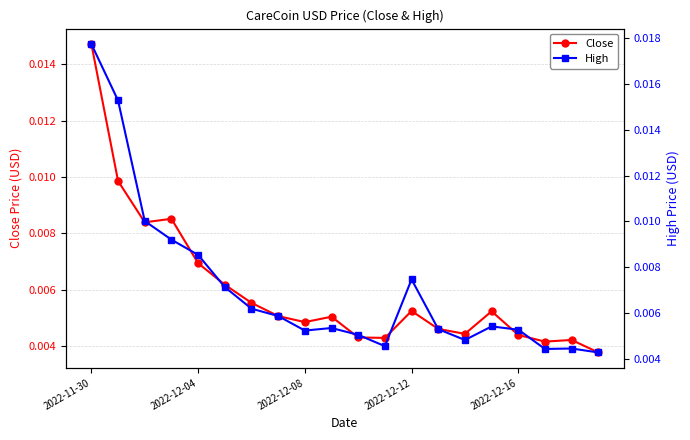

List the series in order of their peak value, highest first.

High, Close